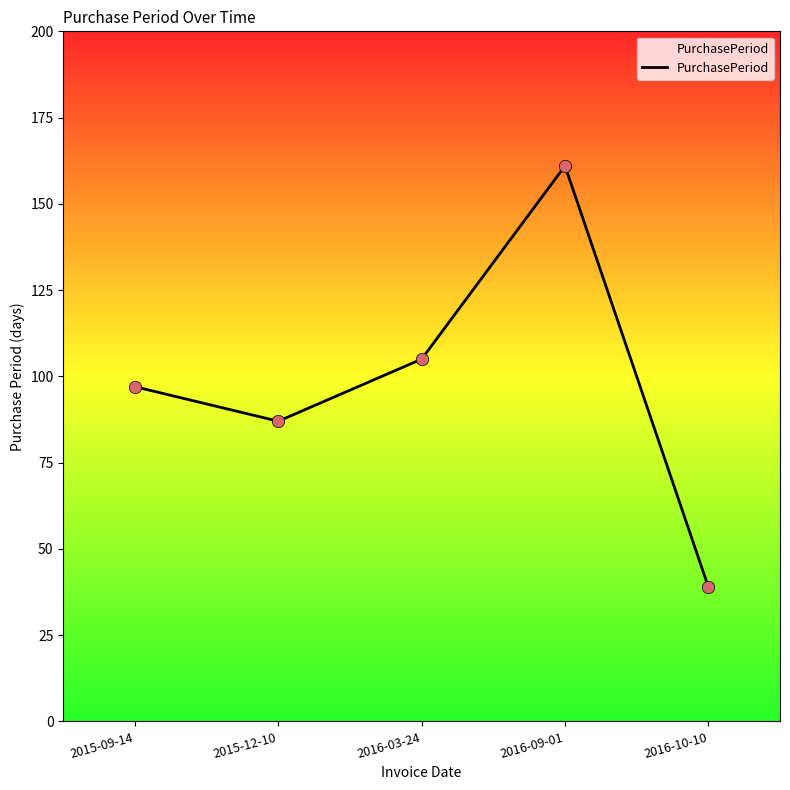

What is the change in value from 2015-12-10 to 2016-09-01?

+74